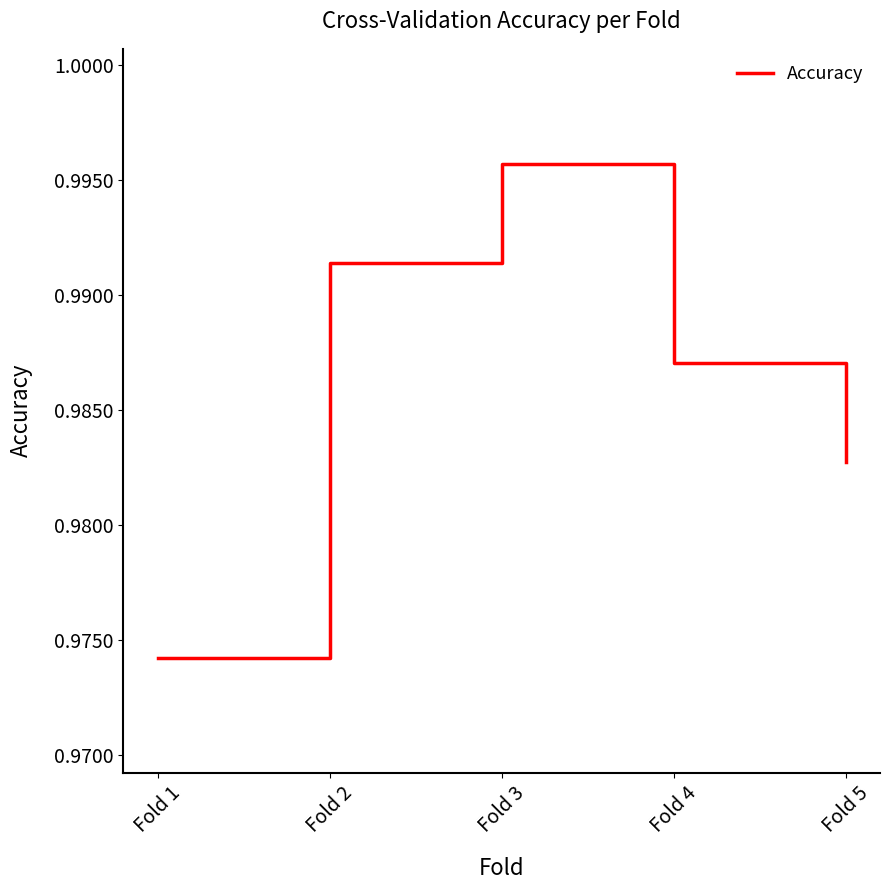

The value at Fold 2 is 1.5. True or false?

False